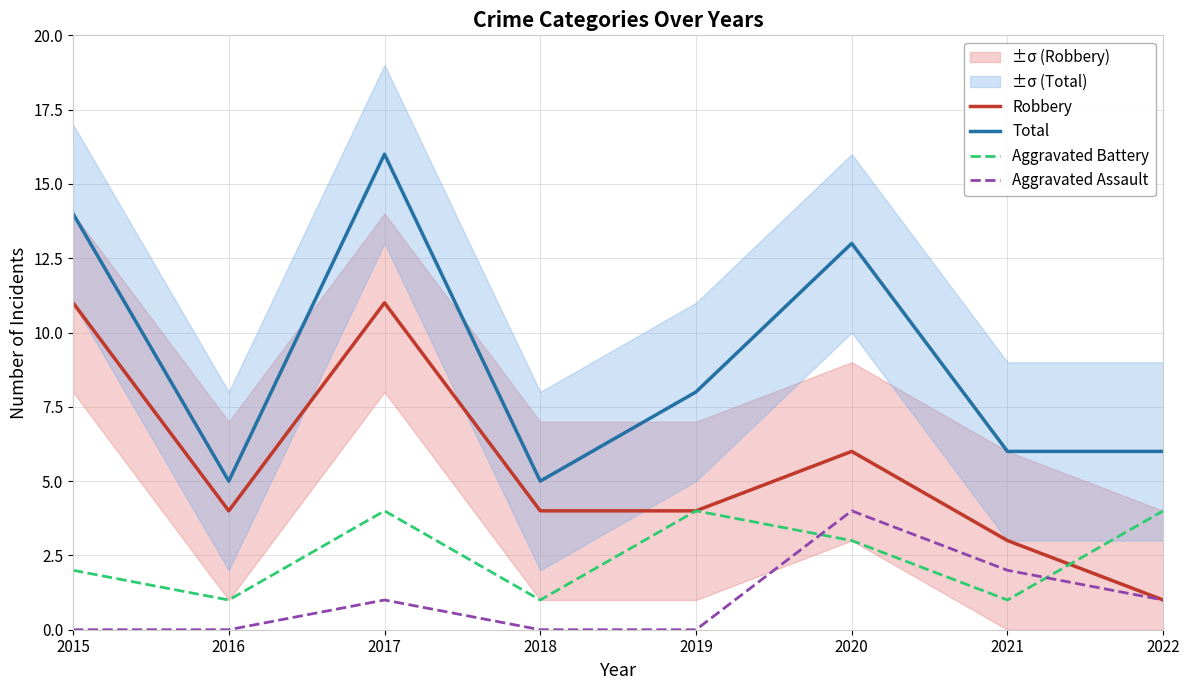

Which has a higher value, 2018 or 2016?

2018